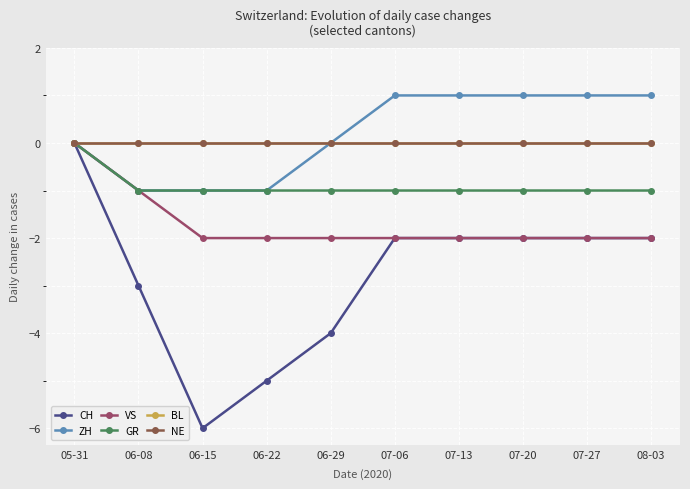

Which category has the highest value in the VS series?

05-31